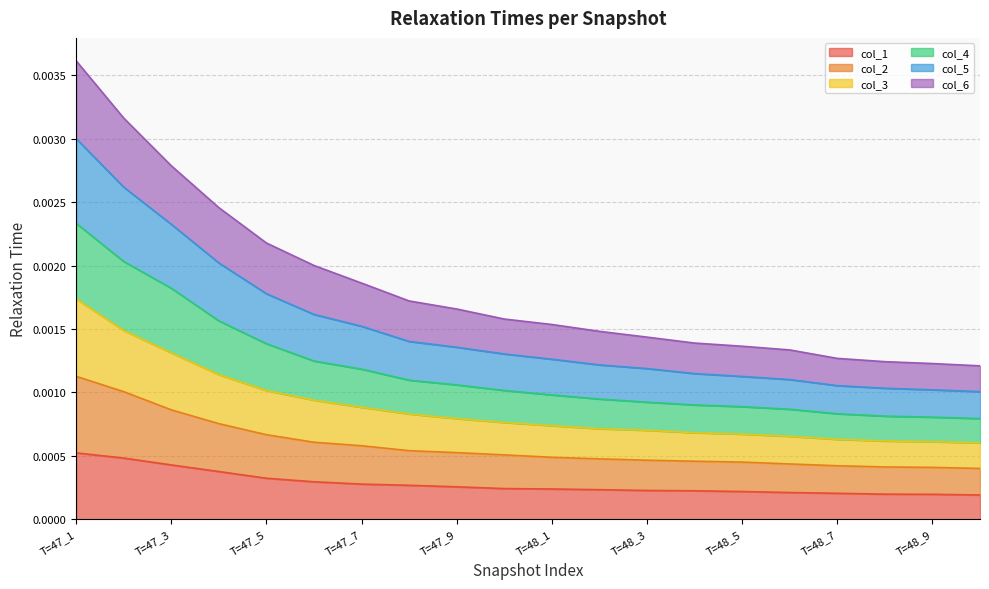

True or false: col_4 and col_3 intersect in this chart.

False